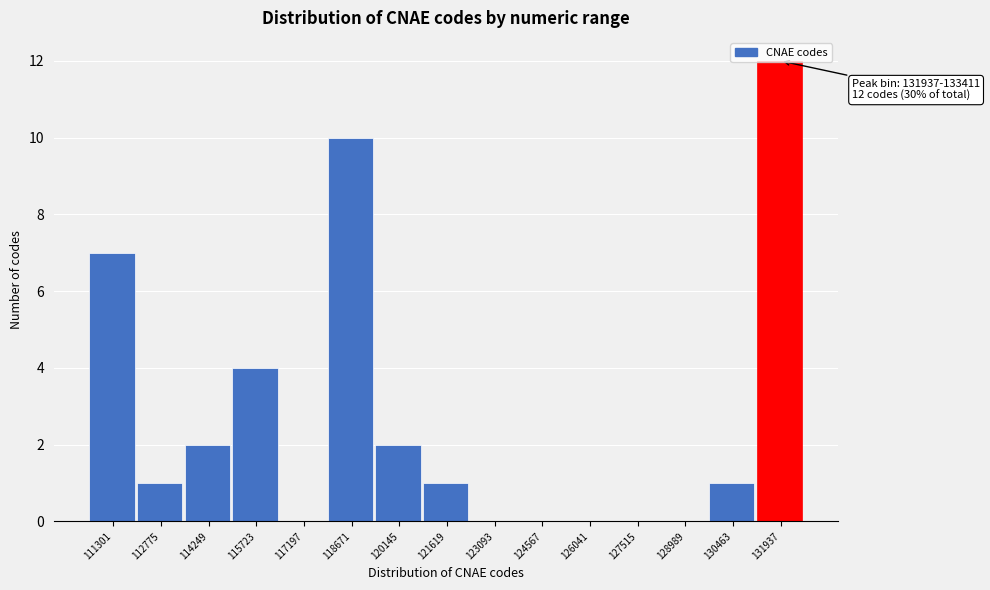

Where is the data nearest to the value 6?

111301